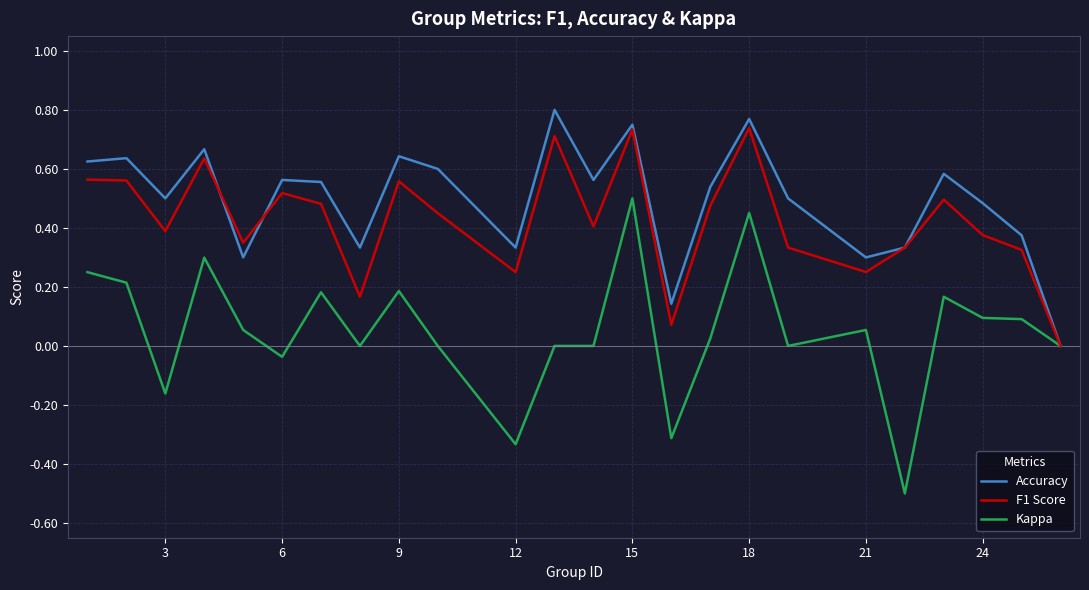

In F1 Score, how many points are higher than both neighbors (excluding endpoints)?

7